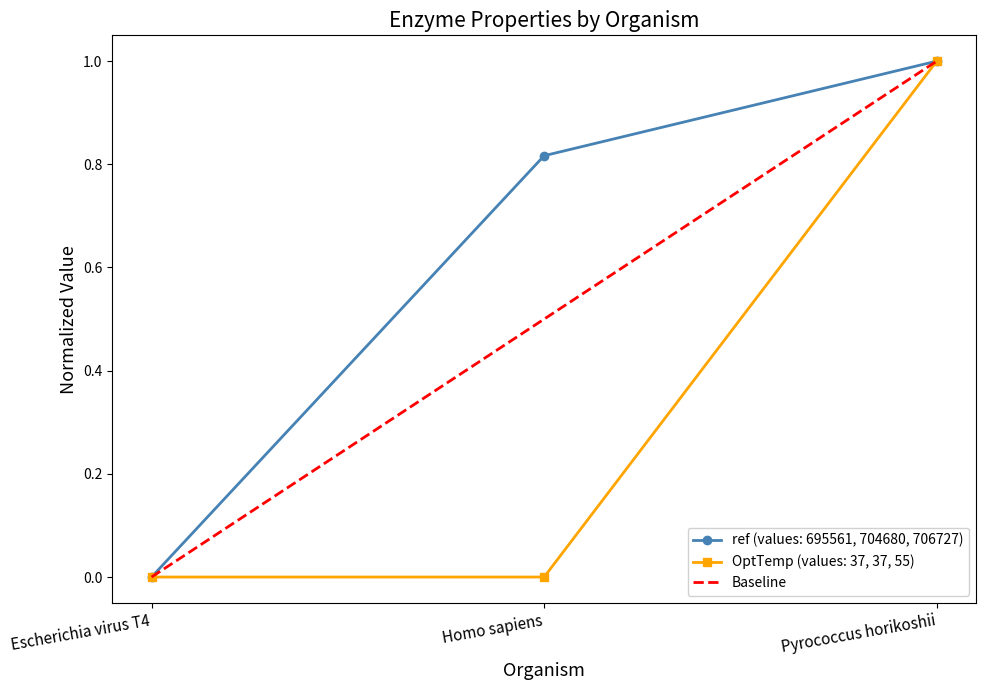

The OptTemp (values: 37, 37, 55) series shows -0.7 at Escherichia virus T4. True or false?

False